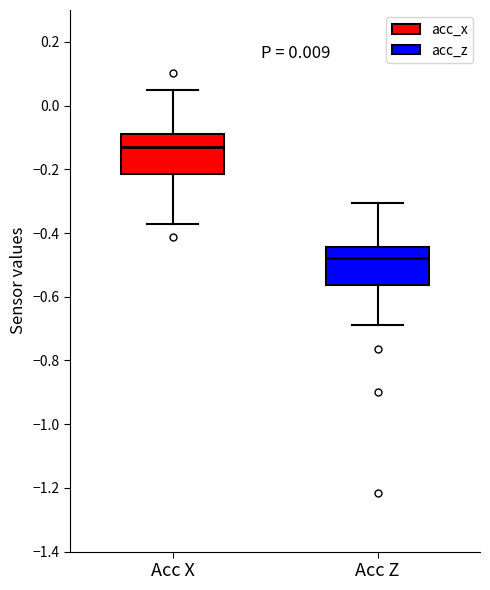

Which box's median line is the highest?

Acc X